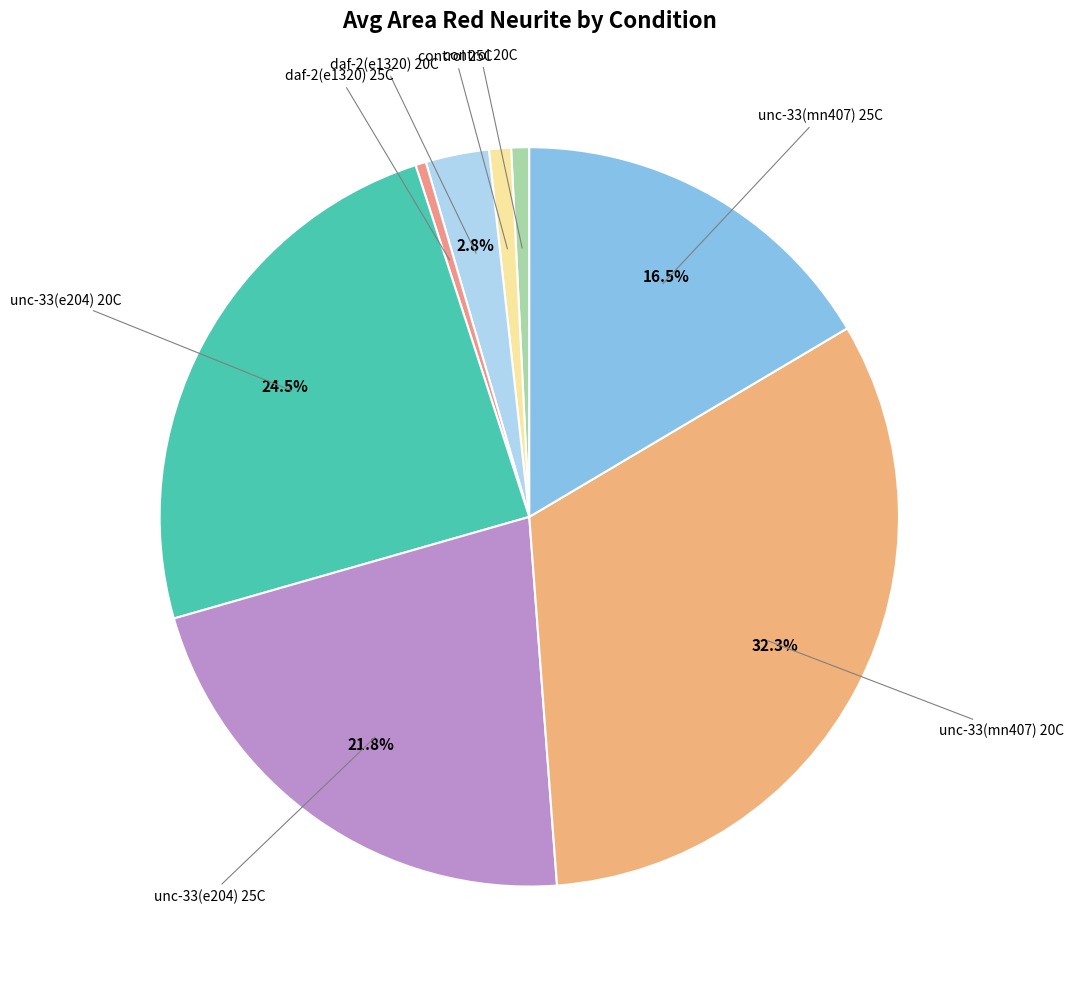

How many slices are in this pie chart?

8